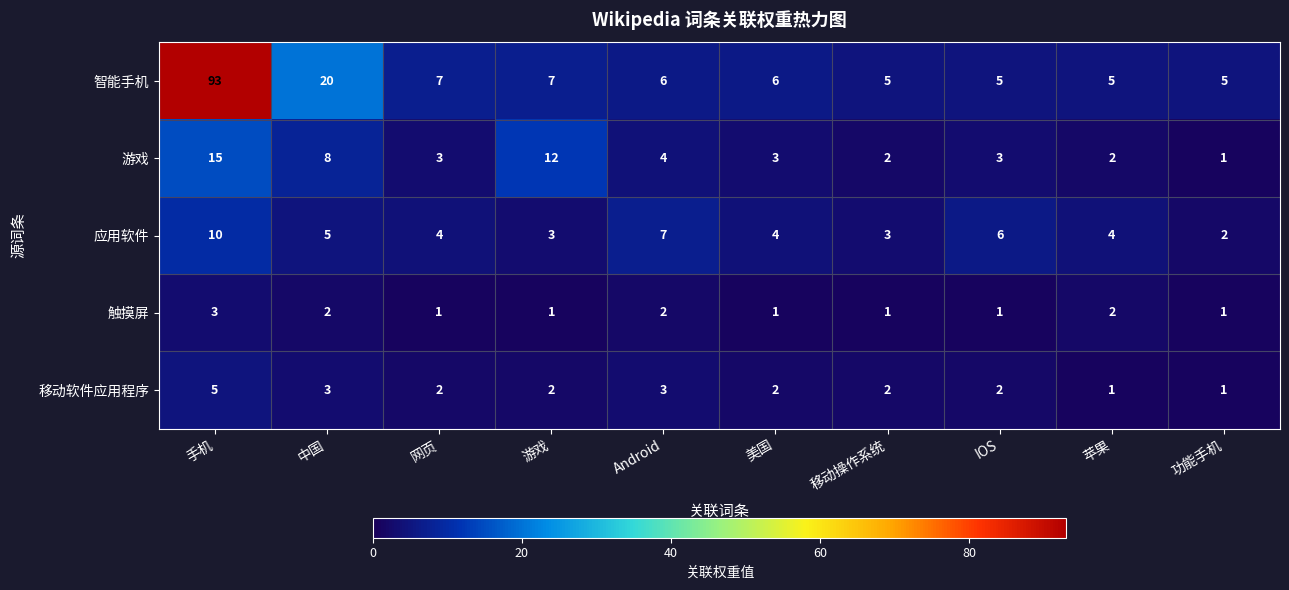

What is the difference between the highest and lowest values at IOS?

5